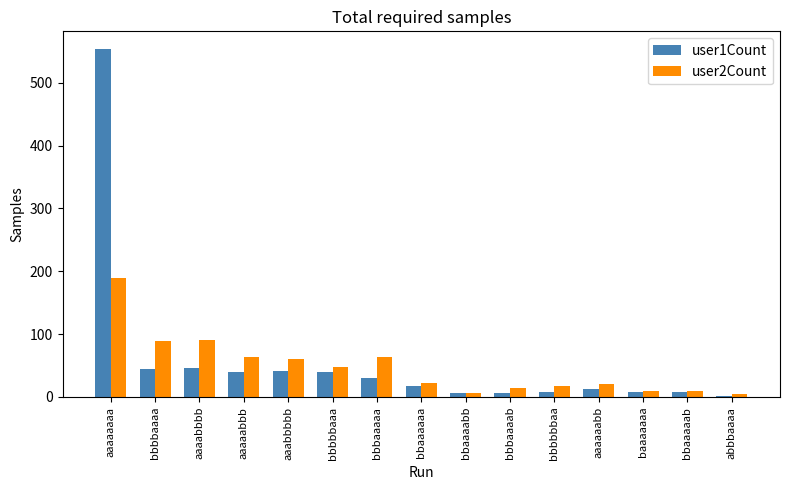

What is the minimum value for user1Count?

2